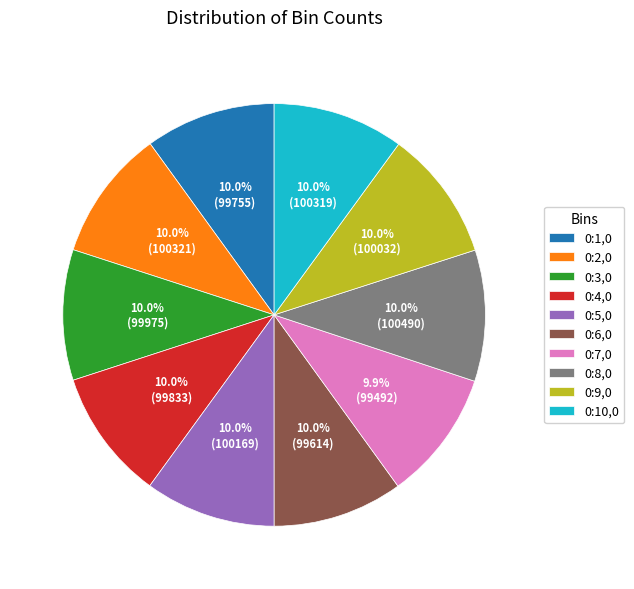

Does 0:7,0 account for over 50% of the chart?

No